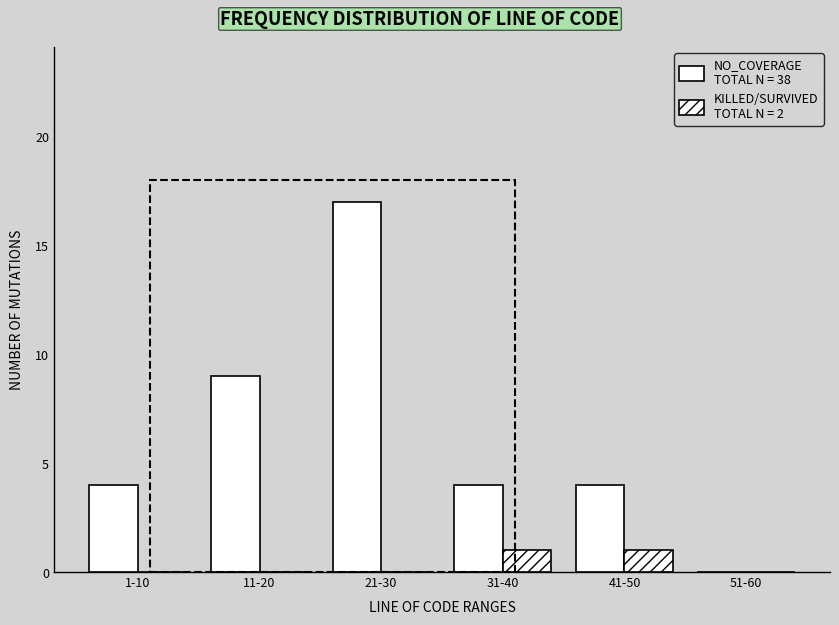

Count the number of data series in this chart.

2